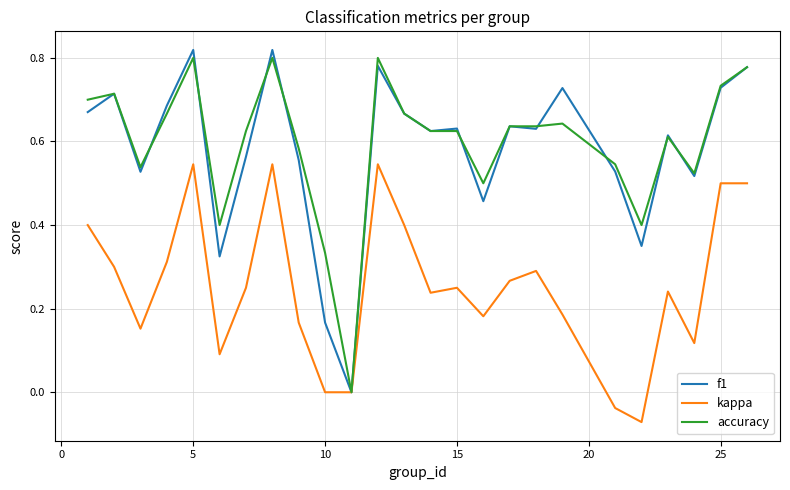

What are all the series names shown in the legend?

f1, kappa, accuracy